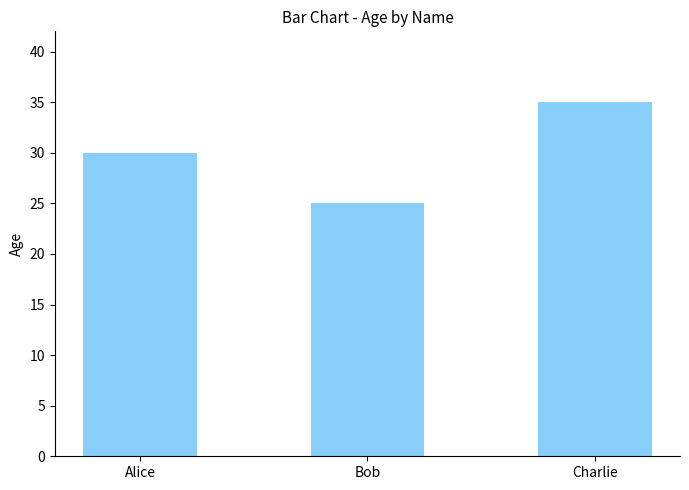

How many distinct data groups are displayed?

1